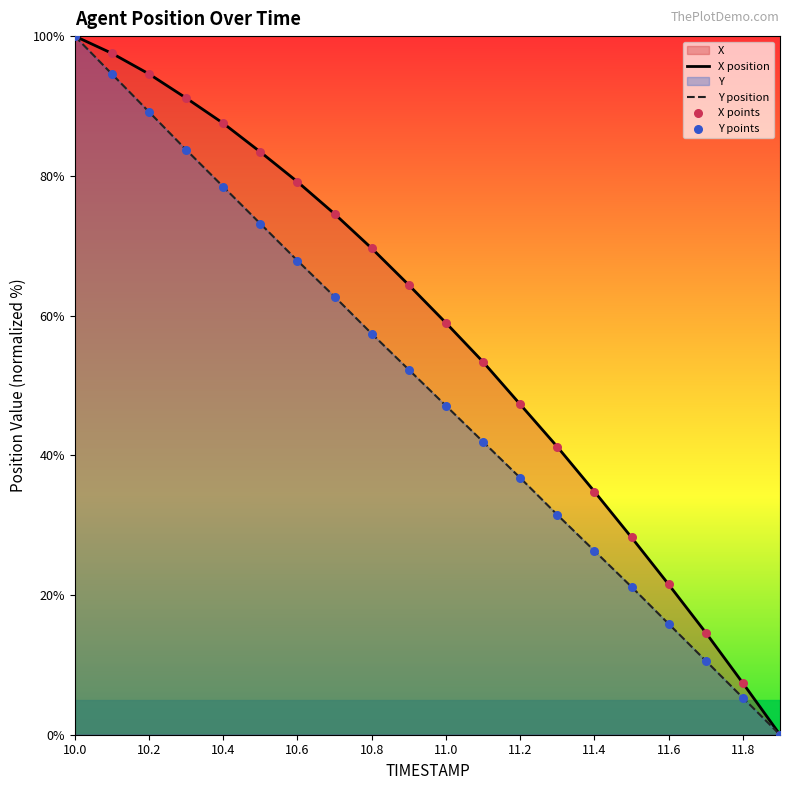

Which series has the largest total across all categories?

X position